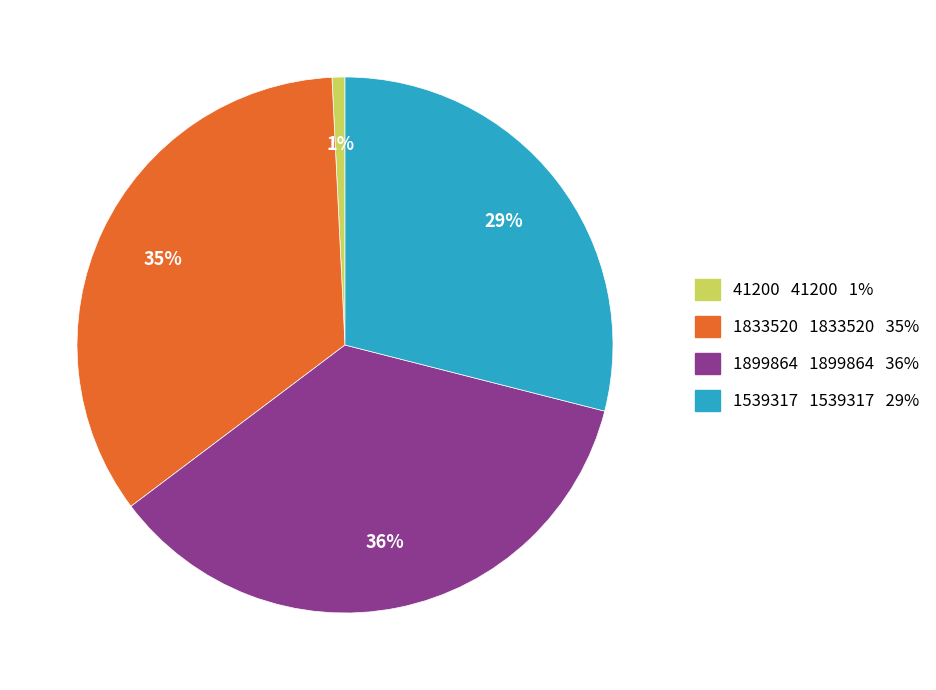

Between 41200 and 1899864, which is larger?

1899864